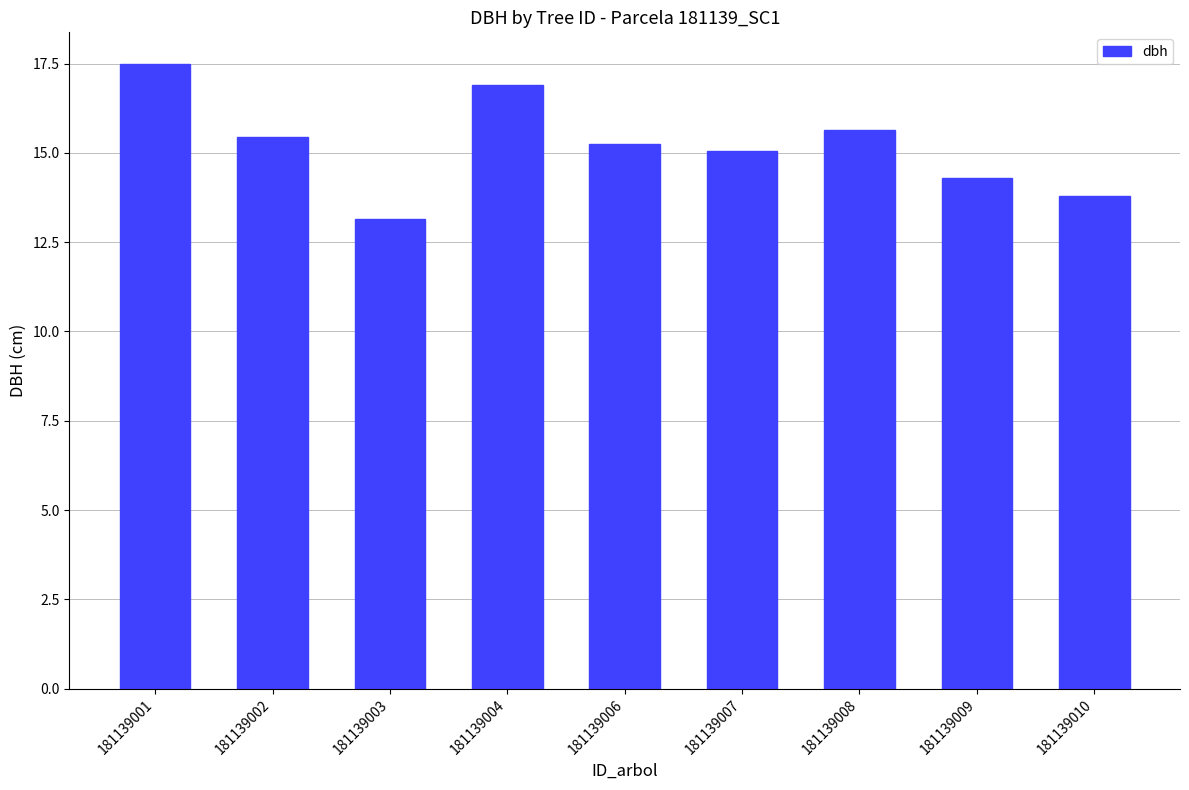

Count the number of data series in this chart.

1